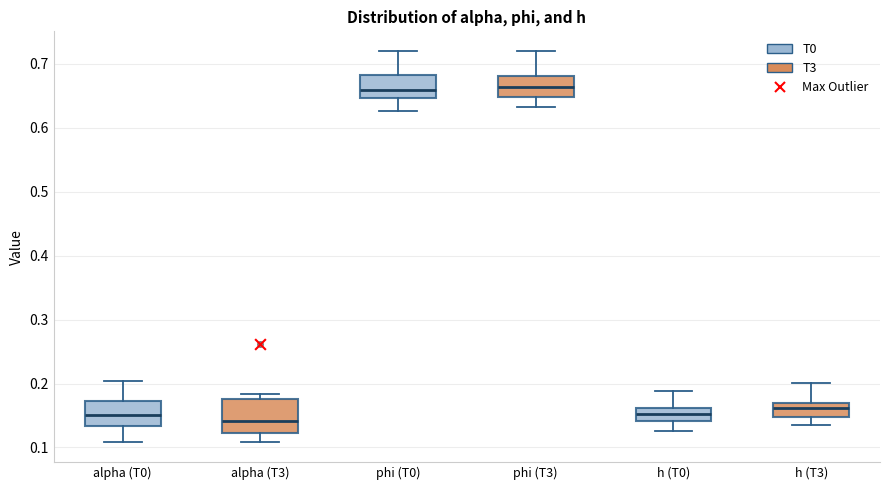

Reading left to right, read every box against the y-axis: the position of its median line, the range the box covers, and the ends of its whiskers. The values are not printed on the chart, so give them approximately, as read against the axis.

alpha (T0): median 0.15, box 0.13 to 0.17, whiskers 0.11 to 0.20
alpha (T3): median 0.14, box 0.12 to 0.18, whiskers 0.11 to 0.18 (just above the box's upper edge)
phi (T0): median 0.66, box 0.65 to 0.68, whiskers 0.63 to 0.72
phi (T3): median 0.66, box 0.65 to 0.68, whiskers 0.63 to 0.72
h (T0): median 0.15, box 0.14 to 0.16, whiskers 0.13 to 0.19
h (T3): median 0.16, box 0.15 to 0.17, whiskers 0.14 to 0.20